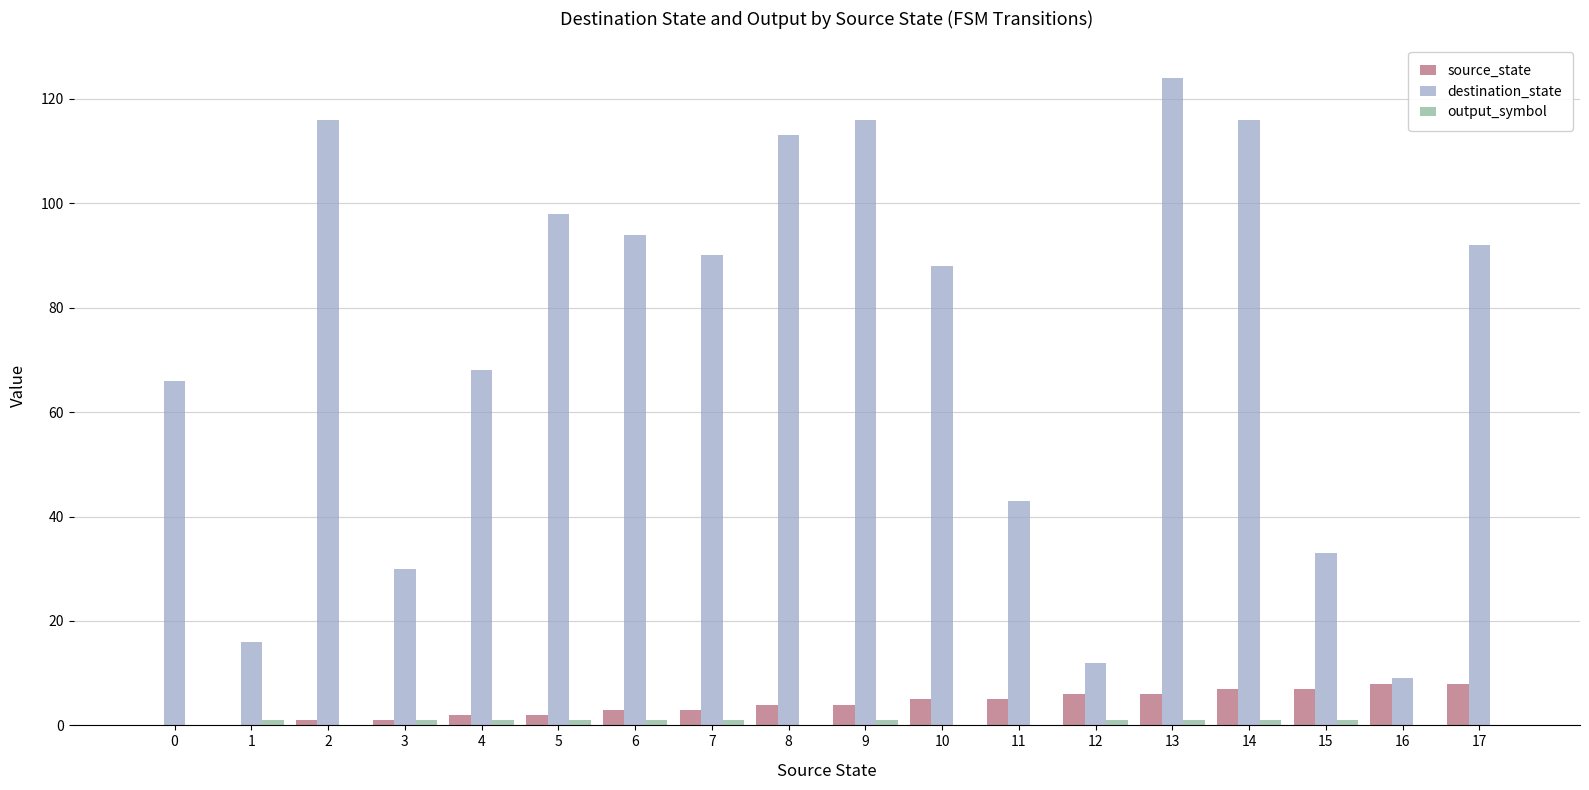

What is the sum of all source_state values?

72